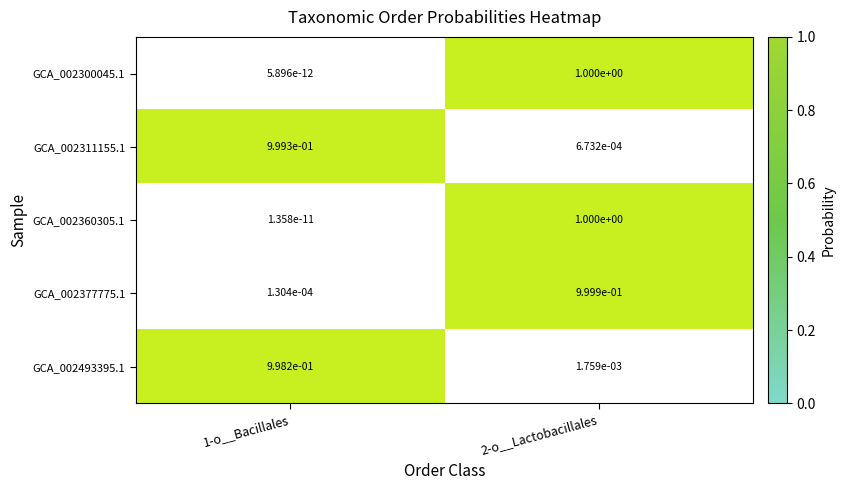

At which category does the chart reach its minimum across all series?

1-o__Bacillales